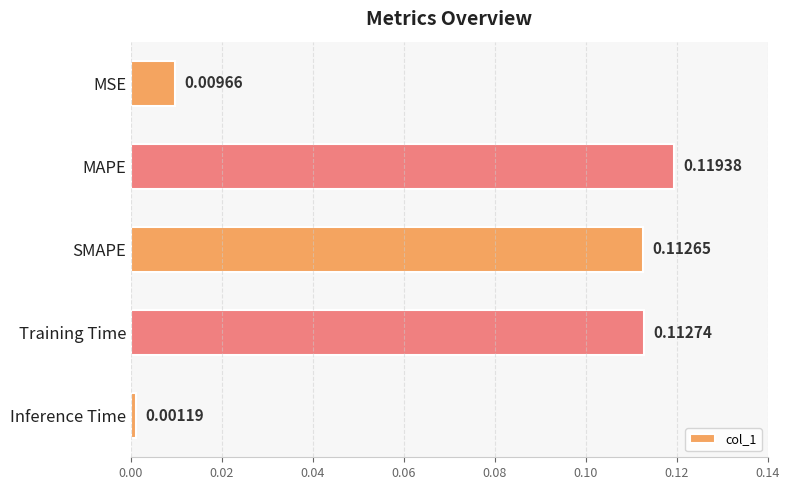

Rank the categories by value from lowest to highest.

Inference Time, MSE, SMAPE, Training Time, MAPE